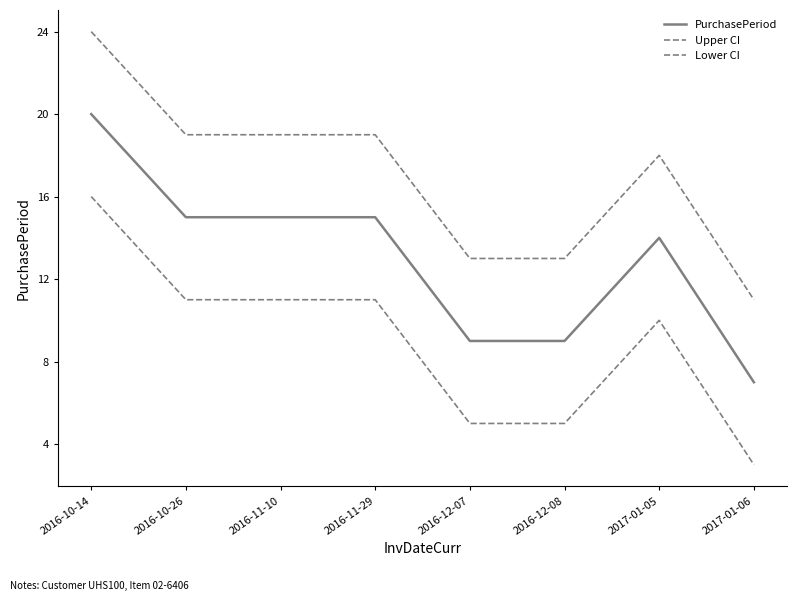

What is the total value across all series at 2017-01-06?

21